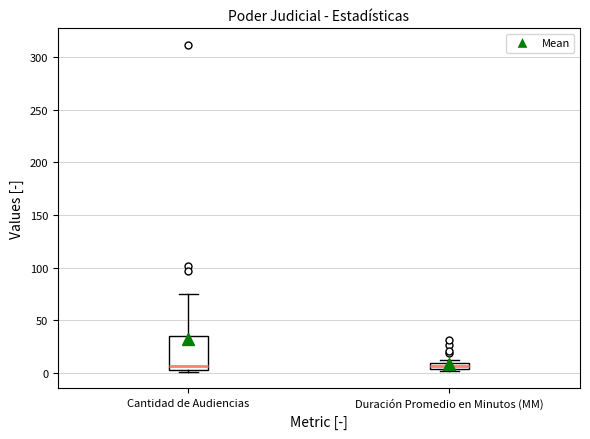

Where is the lower edge of the box for Duración Promedio en Minutos (MM) on the y-axis? The values are not printed on the chart, so give them approximately, as read against the axis.

5